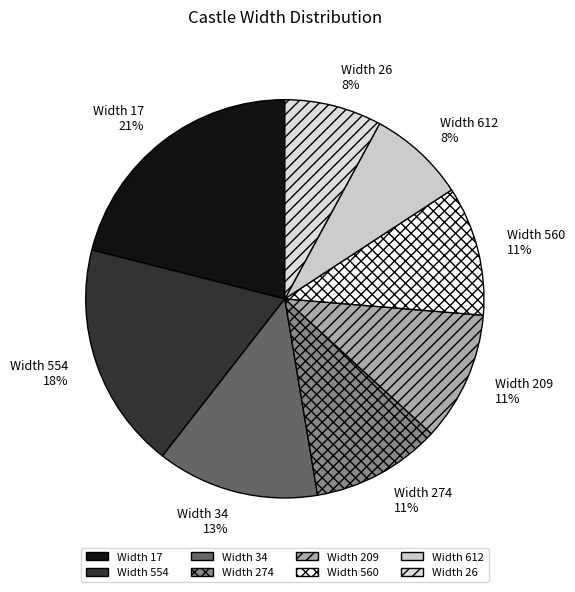

To the nearest percent, what is the average slice percentage?

12%